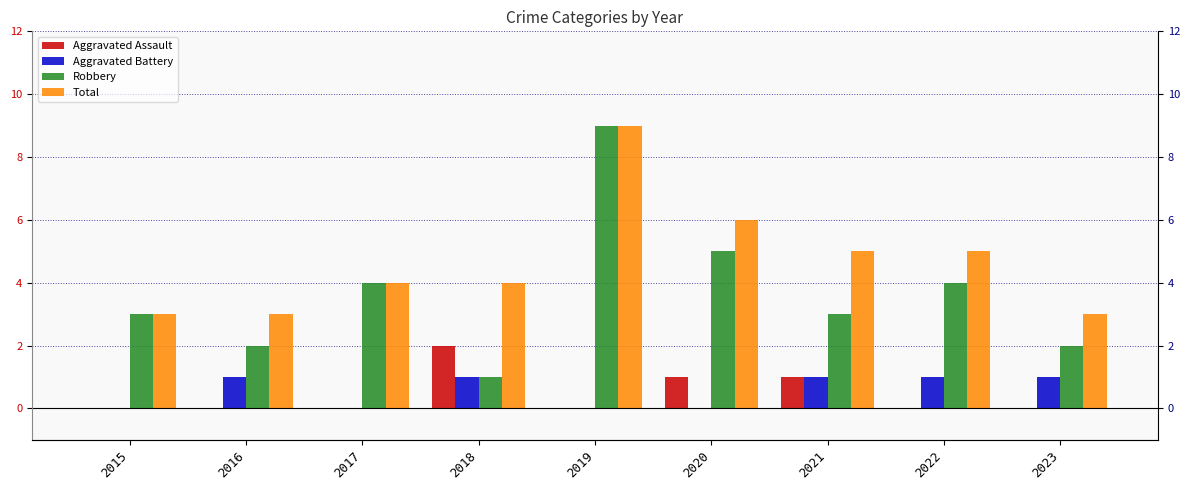

Which category has the highest value in the Aggravated Assault series?

2018